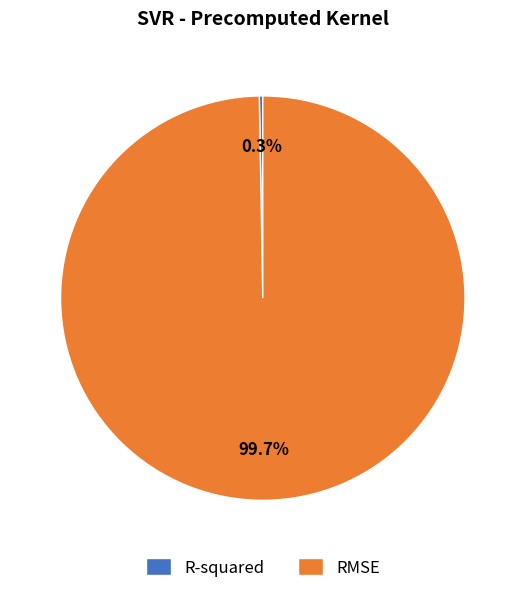

What is the largest slice in the pie chart?

RMSE